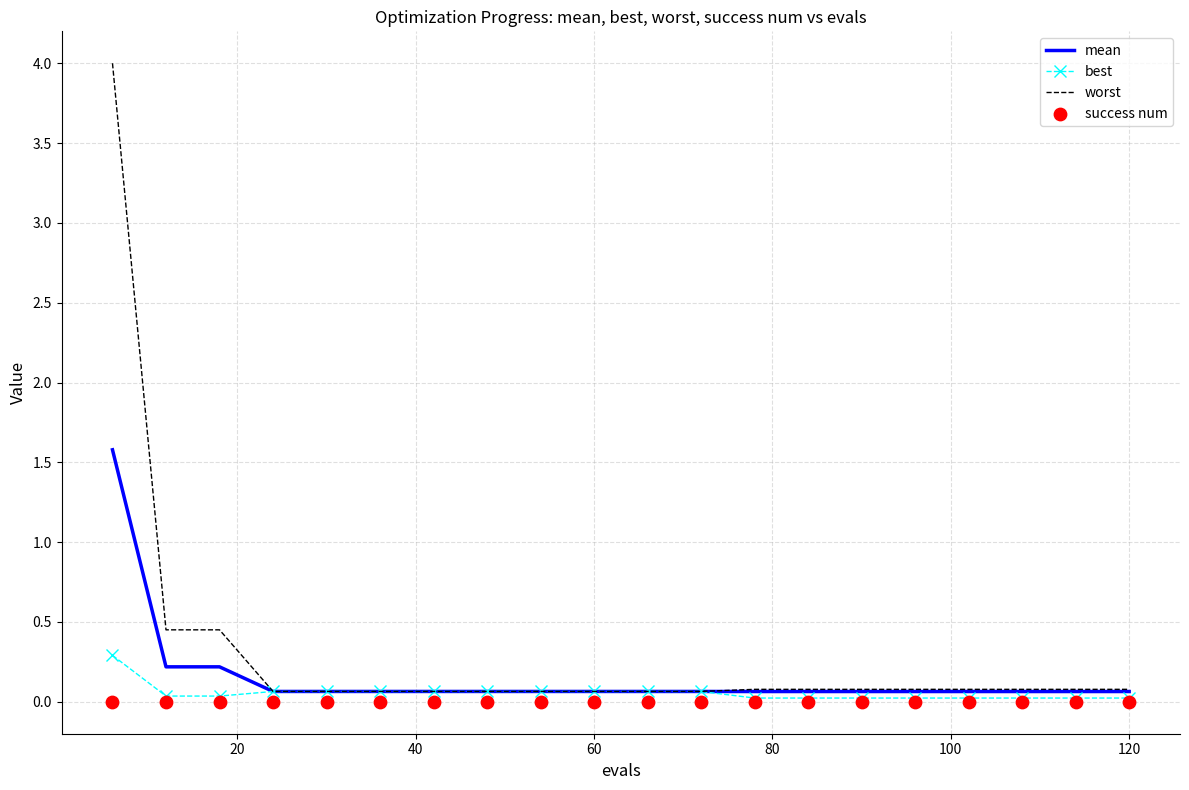

Which series has the largest total across all categories?

worst